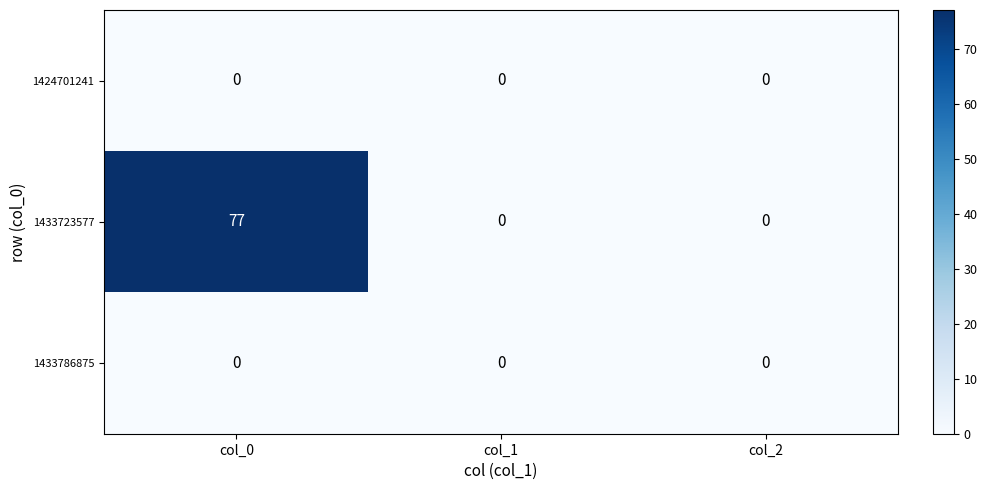

How many categories are shown in the chart?

3